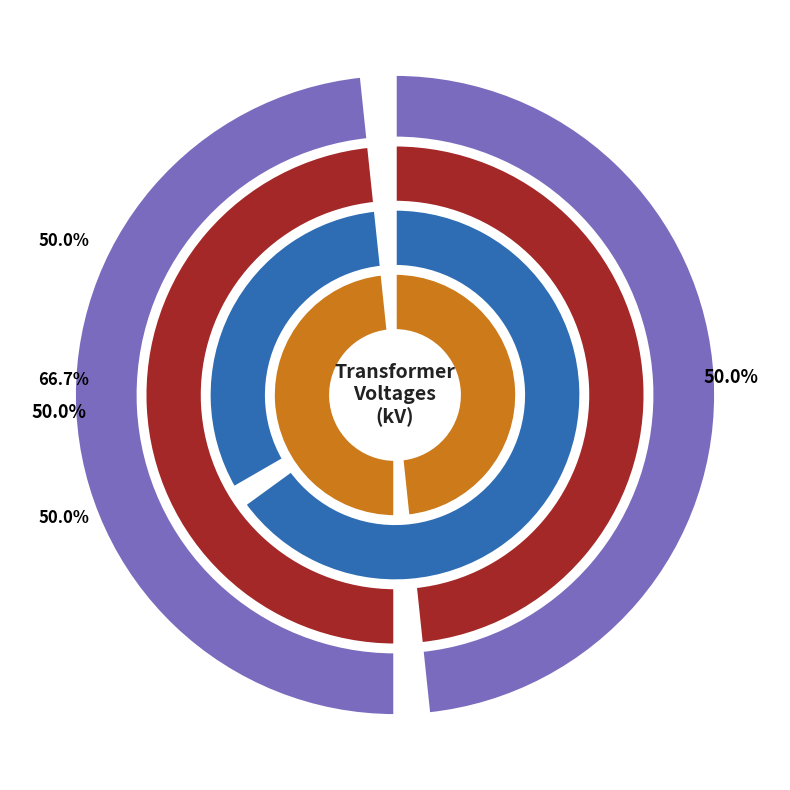

Count the number of slices in the pie.

2